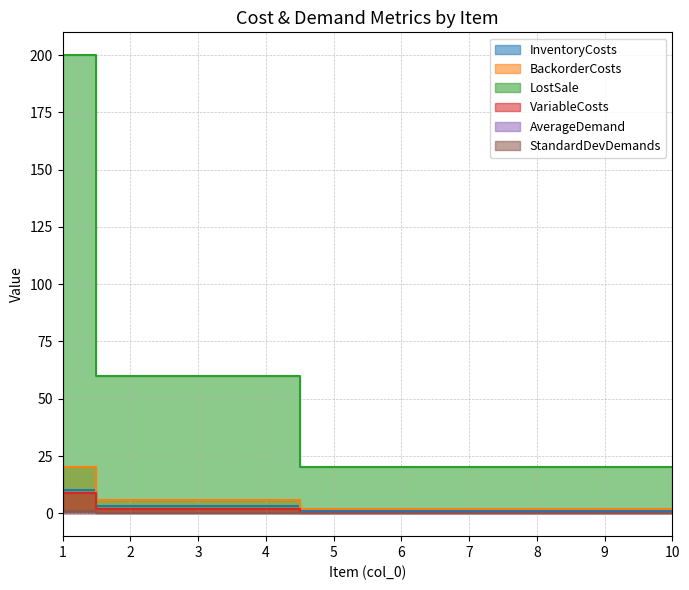

True or false: LostSale has more than 0 points higher than both neighbors.

False